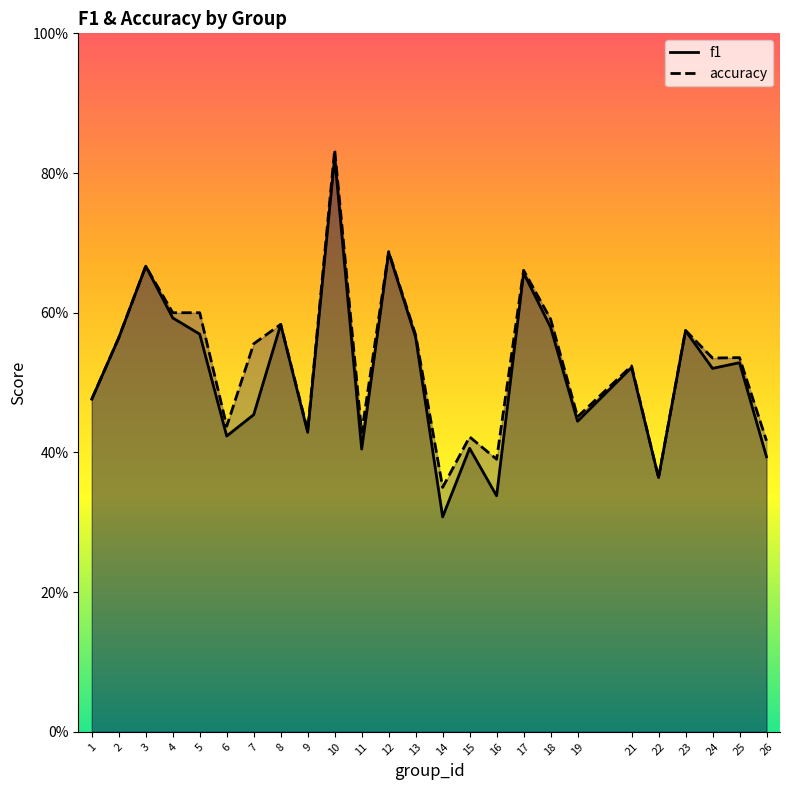

How many times do accuracy and f1 cross each other?

2